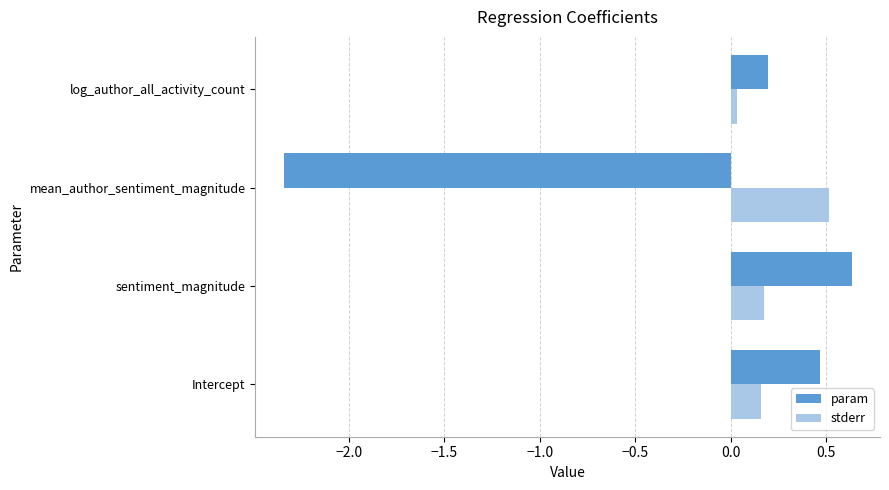

What is the difference between the maximum and second lowest values in the stderr series?

0.4